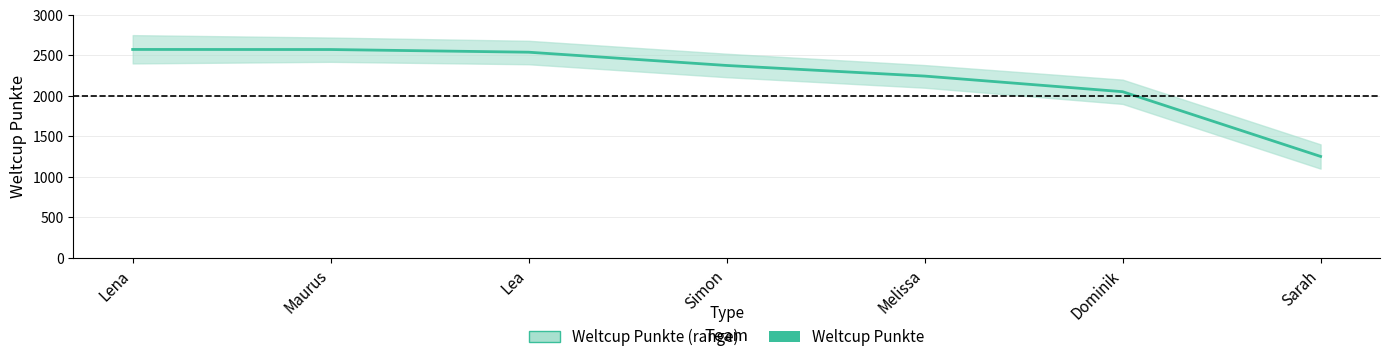

List the labels in order of value, largest first.

Lena, Maurus, Lea, Simon, Melissa, Dominik, Sarah